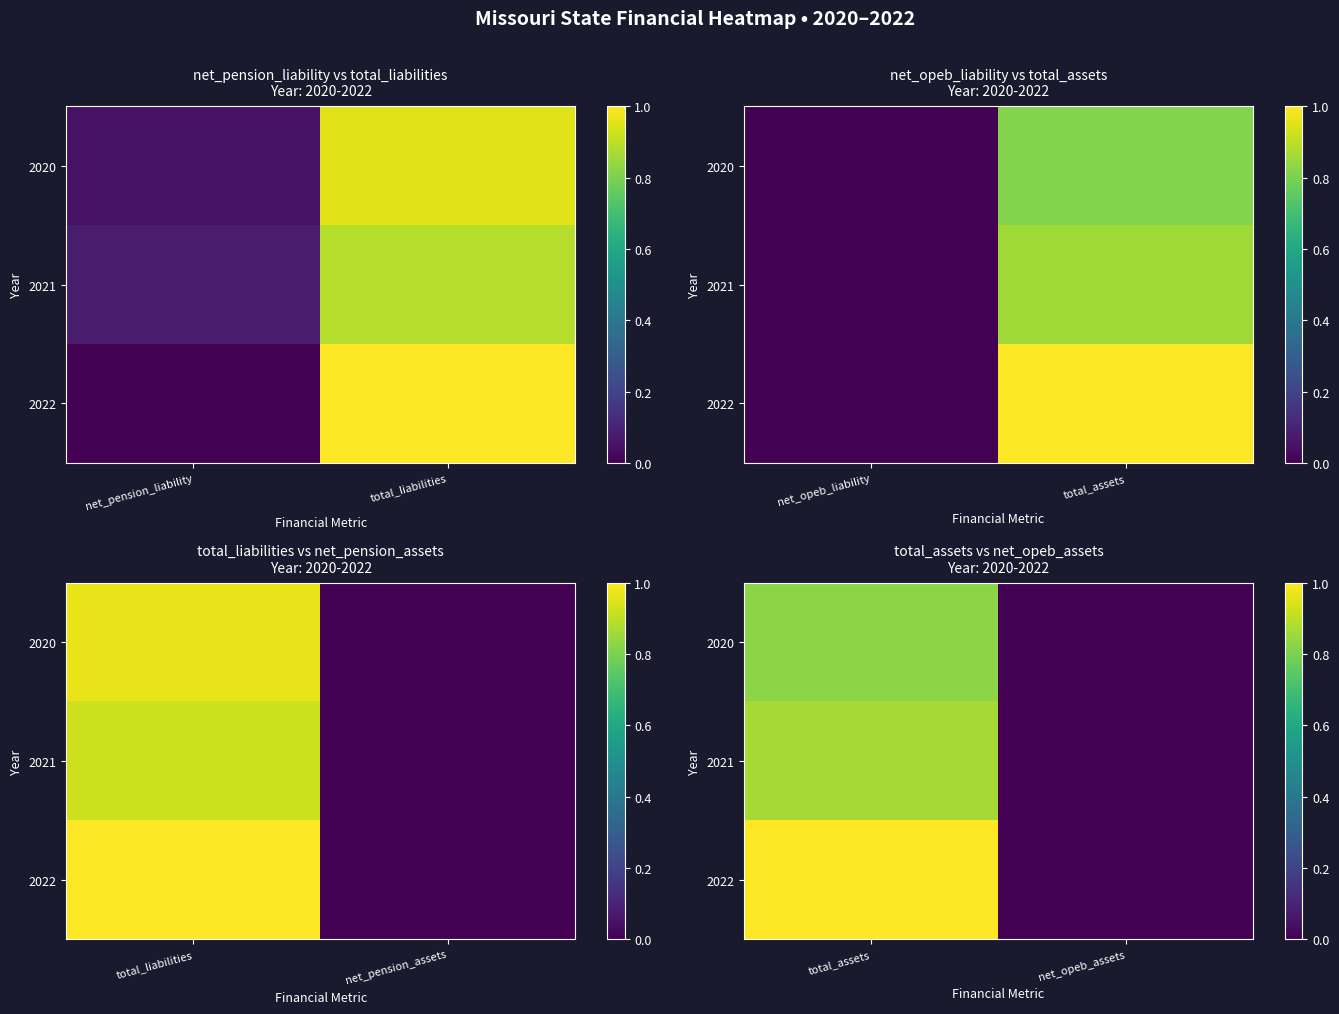

At how many categories does at least one series exceed 0?

1